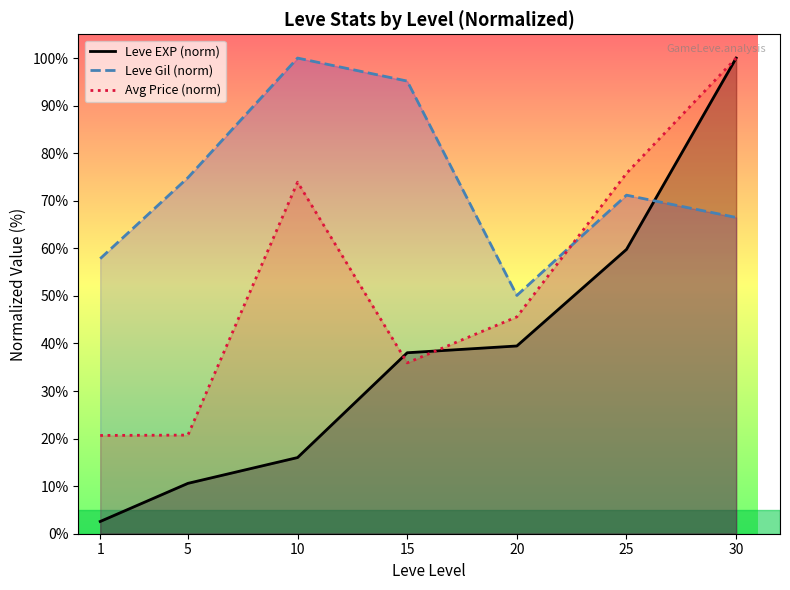

What is the greatest value displayed?

100.0